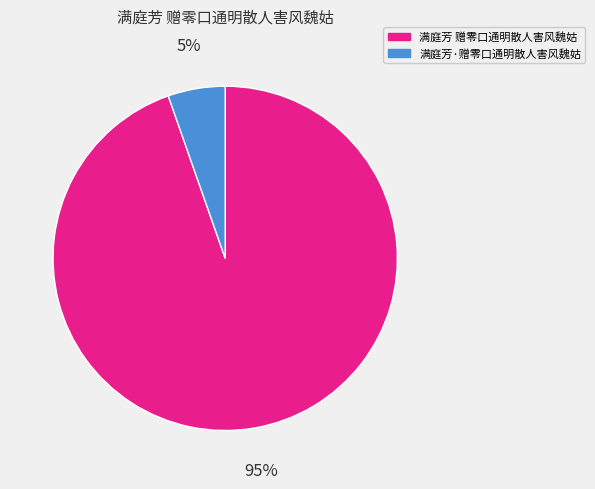

What percentage is the 满庭芳·赠零口通明散人害风魏姑 slice, to the nearest percent?

5%